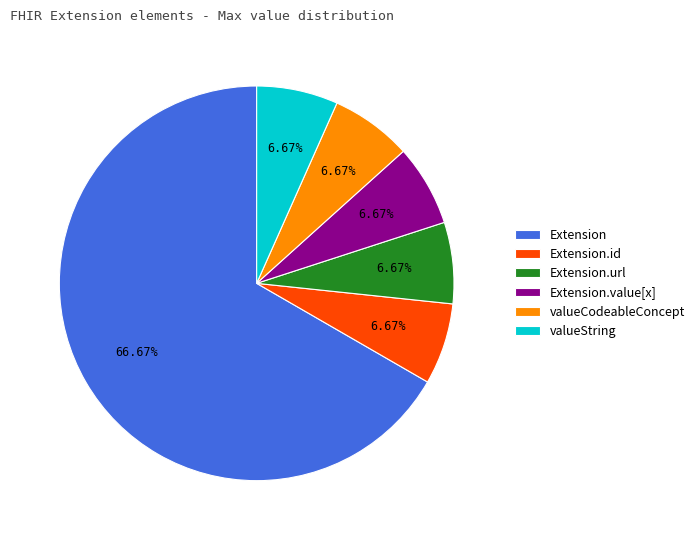

What percentage is NOT represented by Extension.url?

93.3%